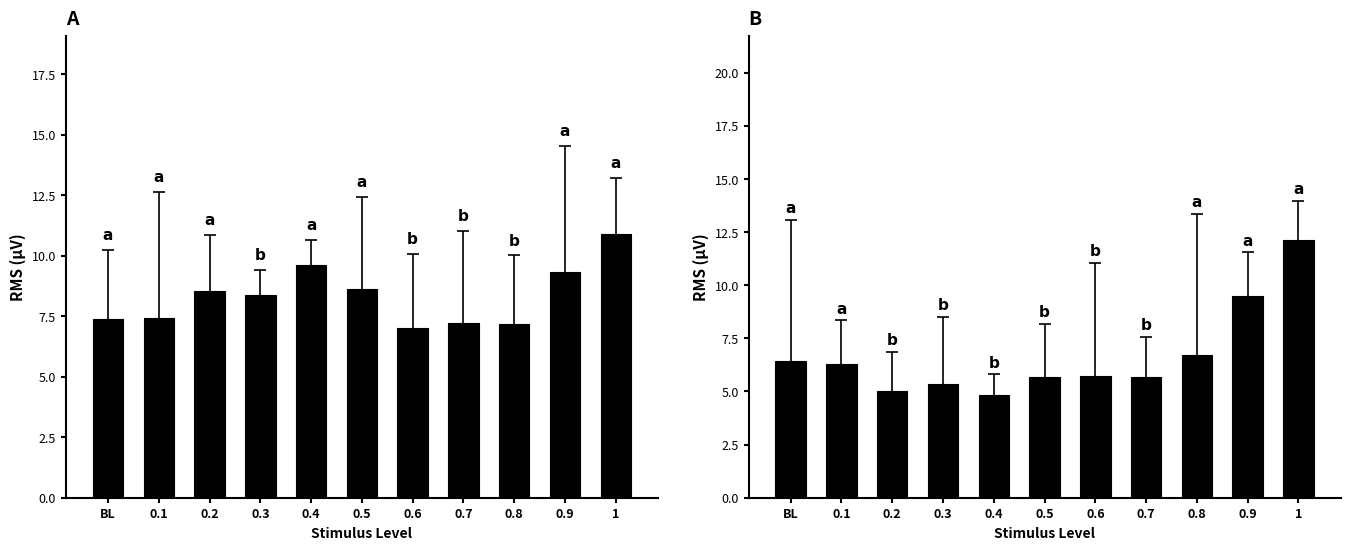

What is the value of the Cheek bar at the 10th from the left?

9.5